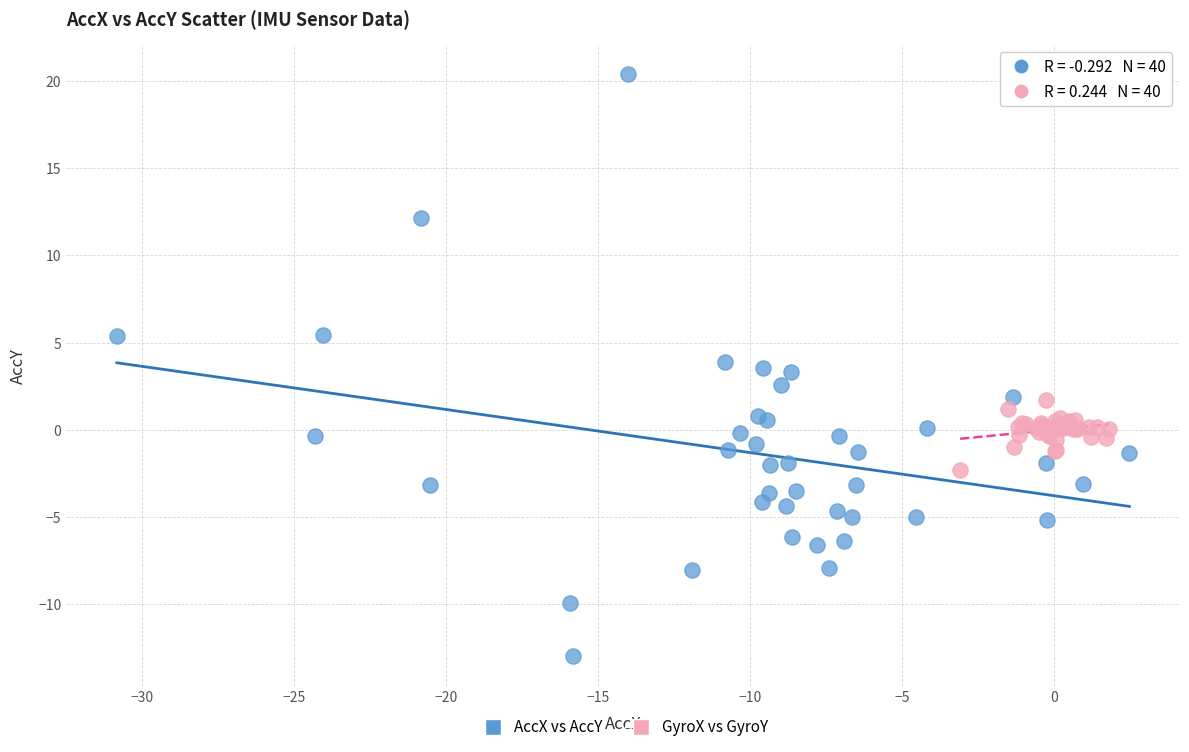

Which series contains the highest Y value?

AccX vs AccY